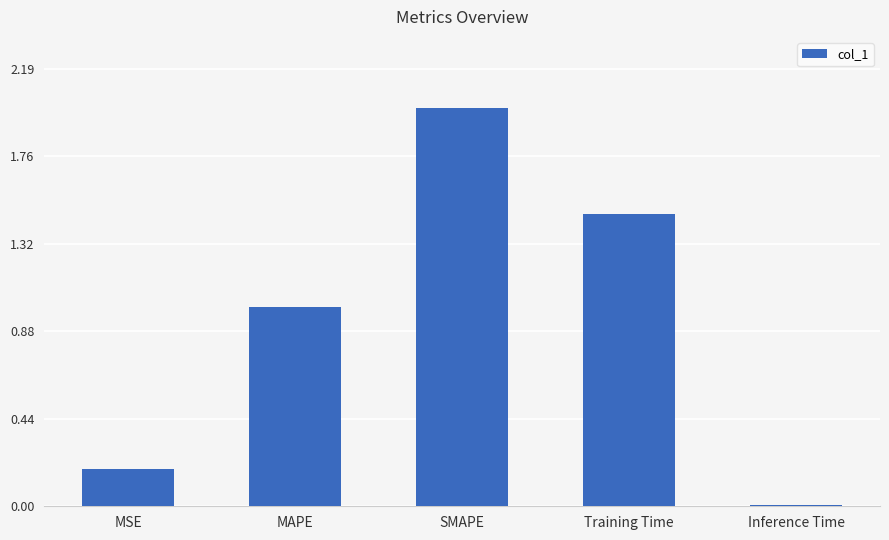

What is the sum of all values?

4.7